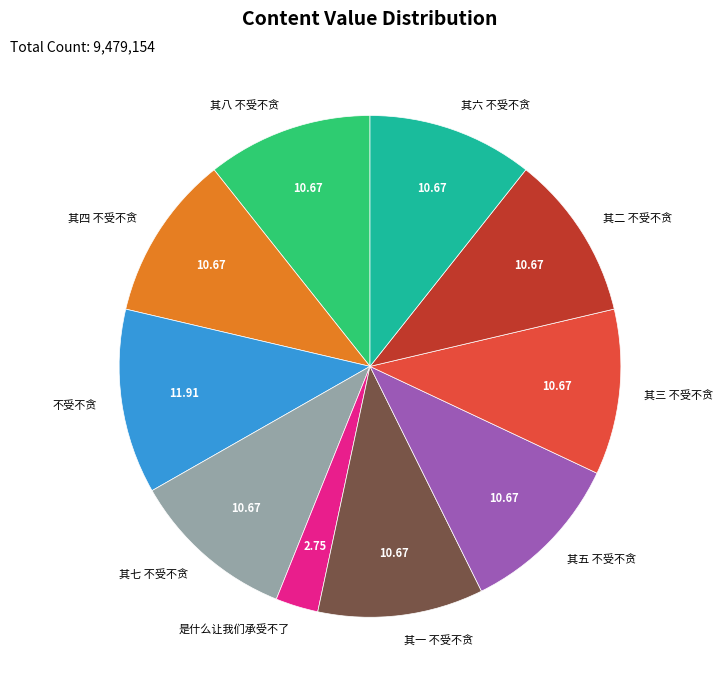

Is the sum of 其五 不受不贪 and 其八 不受不贪 greater than half?

No